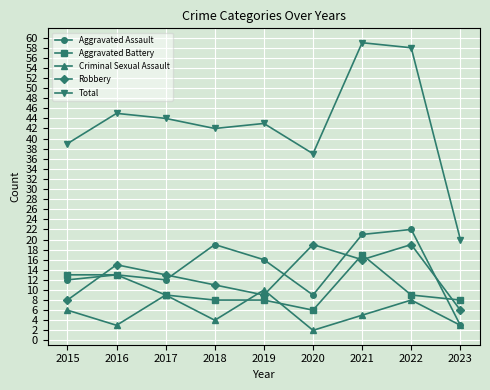

At how many categories does at least one series exceed 38?

7